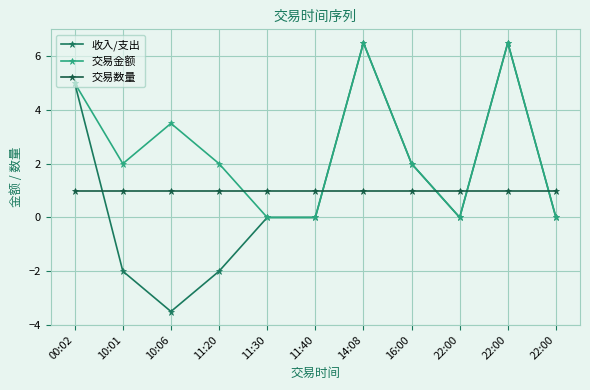

How many lines are shown in the chart?

3